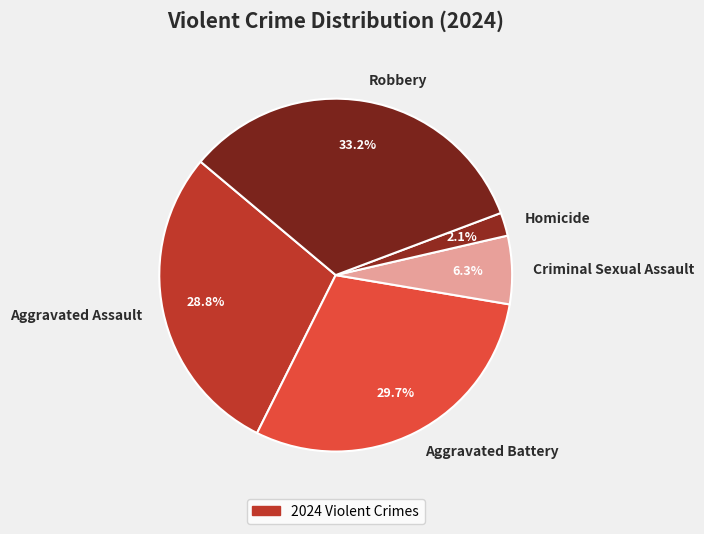

What is the largest slice in the pie chart?

Robbery